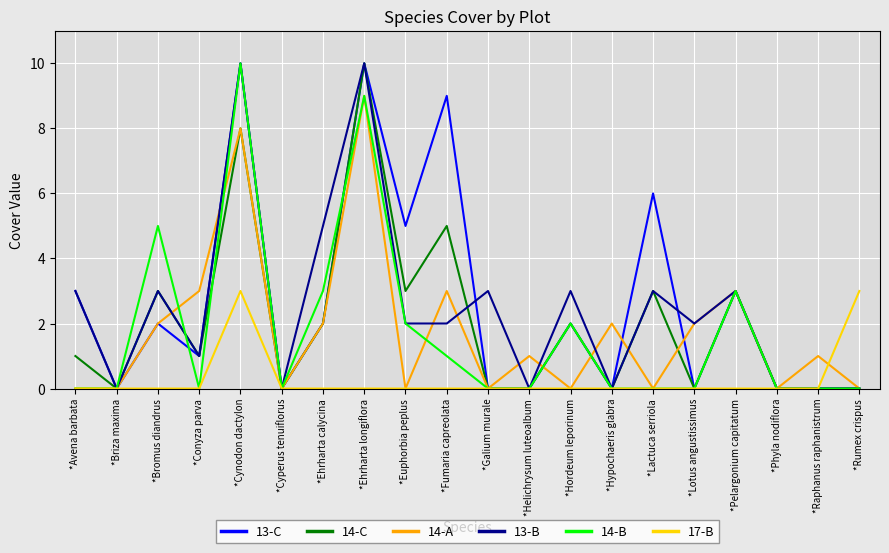

What position from the right is *Conyza parva?

17